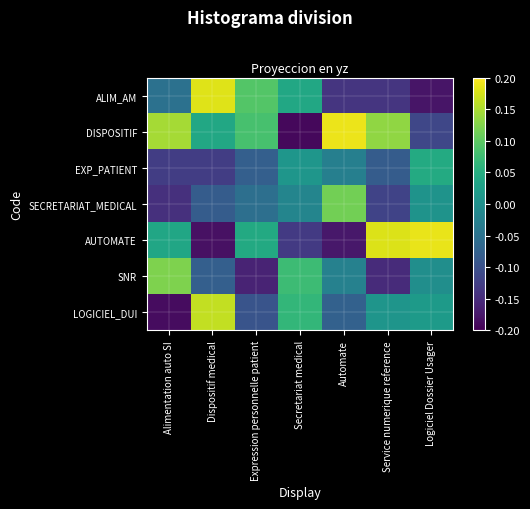

At Logiciel Dossier Usager, list the series in order from largest to smallest.

AUTOMATE, EXP_PATIENT, LOGICIEL_DUI, SECRETARIAT_MEDICAL, SNR, DISPOSITIF, ALIM_AM